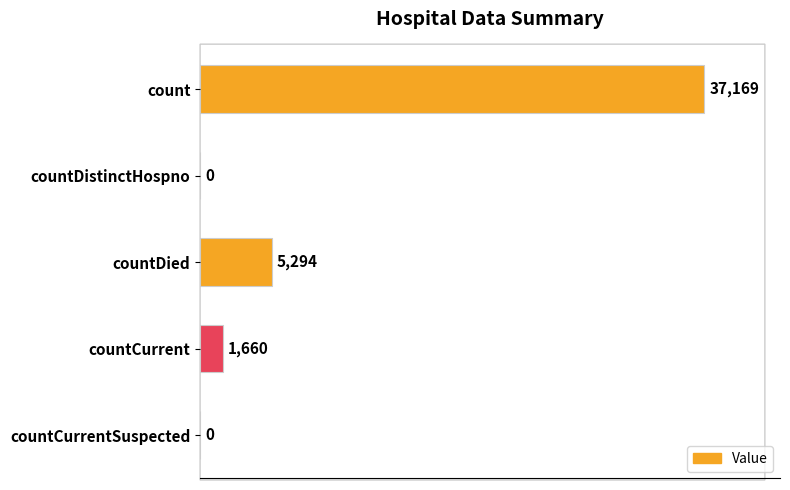

What is the sum of all values?

44123